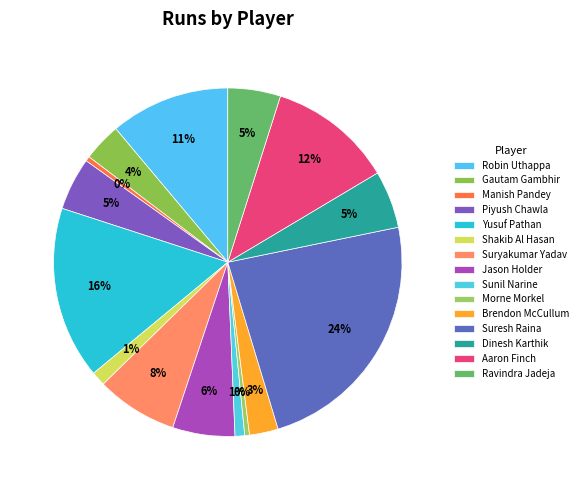

How many segments does this pie chart have?

15